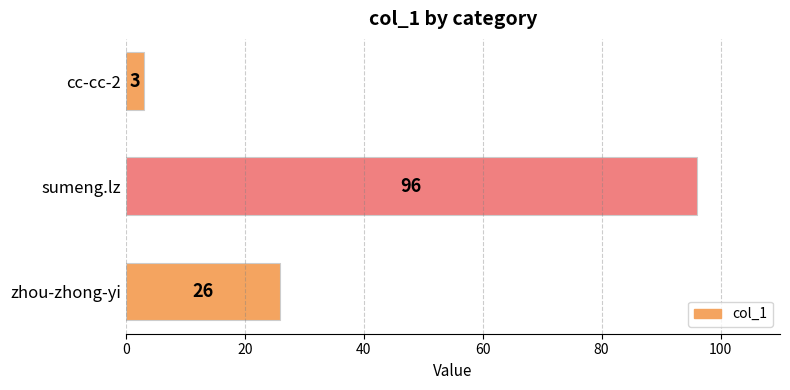

Count the values in the range 3 to 96.

3